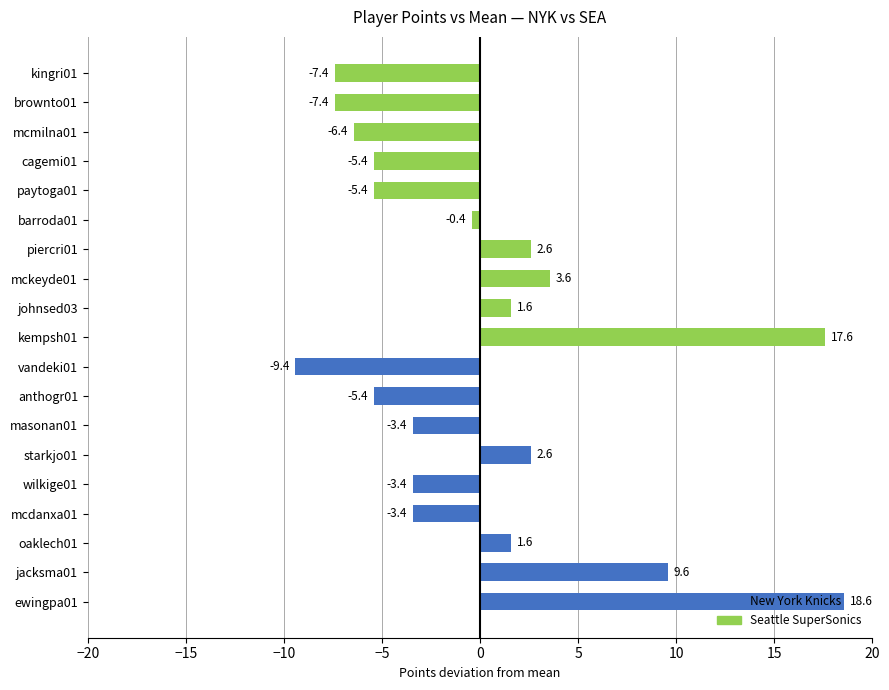

What is the change in value from kempsh01 to johnsed03?

-16.0